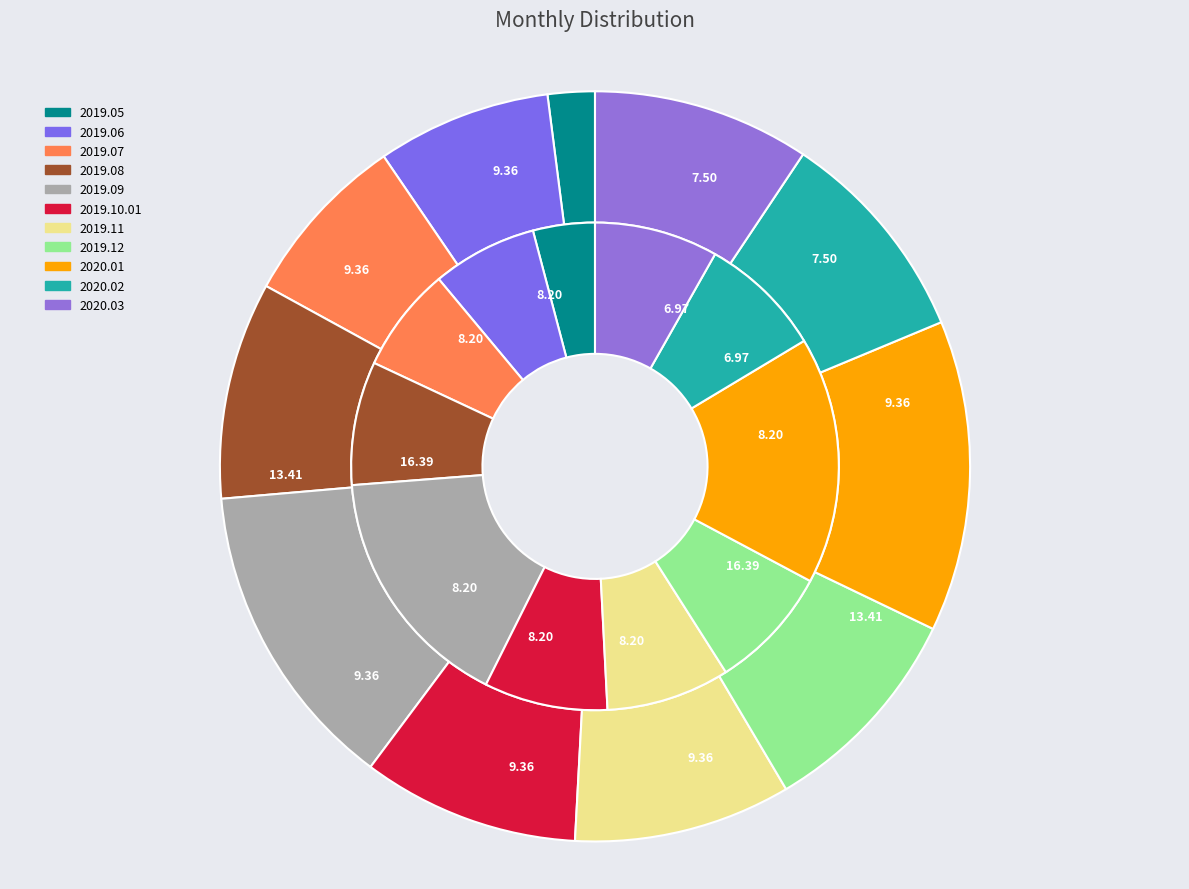

How many segments does this pie chart have?

11